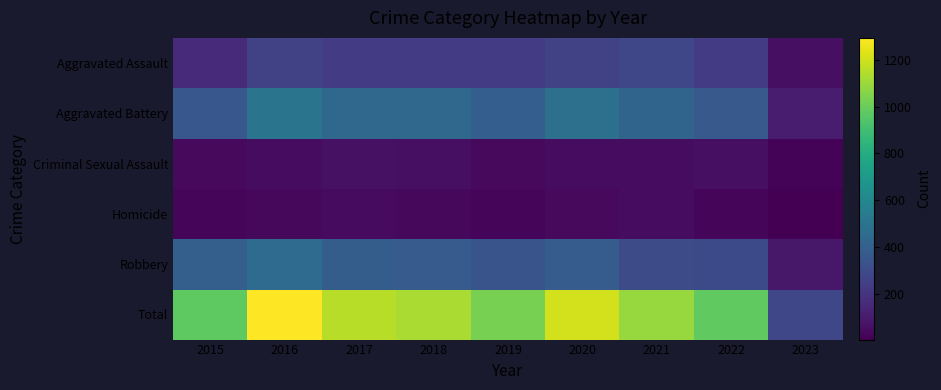

Reading left to right, extract all data points from this chart.

Aggravated Assault: 2015=163	2016=255	2017=230	2018=231	2019=235	2020=261	2021=279	2022=235	2023=56
Aggravated Battery: 2015=354	2016=501	2017=434	2018=436	2019=388	2020=478	2021=420	2022=365	2023=108
Criminal Sexual Assault: 2015=38	2016=49	2017=62	2018=56	2019=40	2020=49	2021=50	2022=56	2023=20
Homicide: 2015=23	2016=33	2017=42	2018=31	2019=24	2020=39	2021=46	2022=29	2023=5
Robbery: 2015=393	2016=455	2017=386	2018=375	2019=340	2020=378	2021=300	2022=295	2023=88
Total: 2015=971	2016=1293	2017=1154	2018=1129	2019=1027	2020=1205	2021=1095	2022=980	2023=277